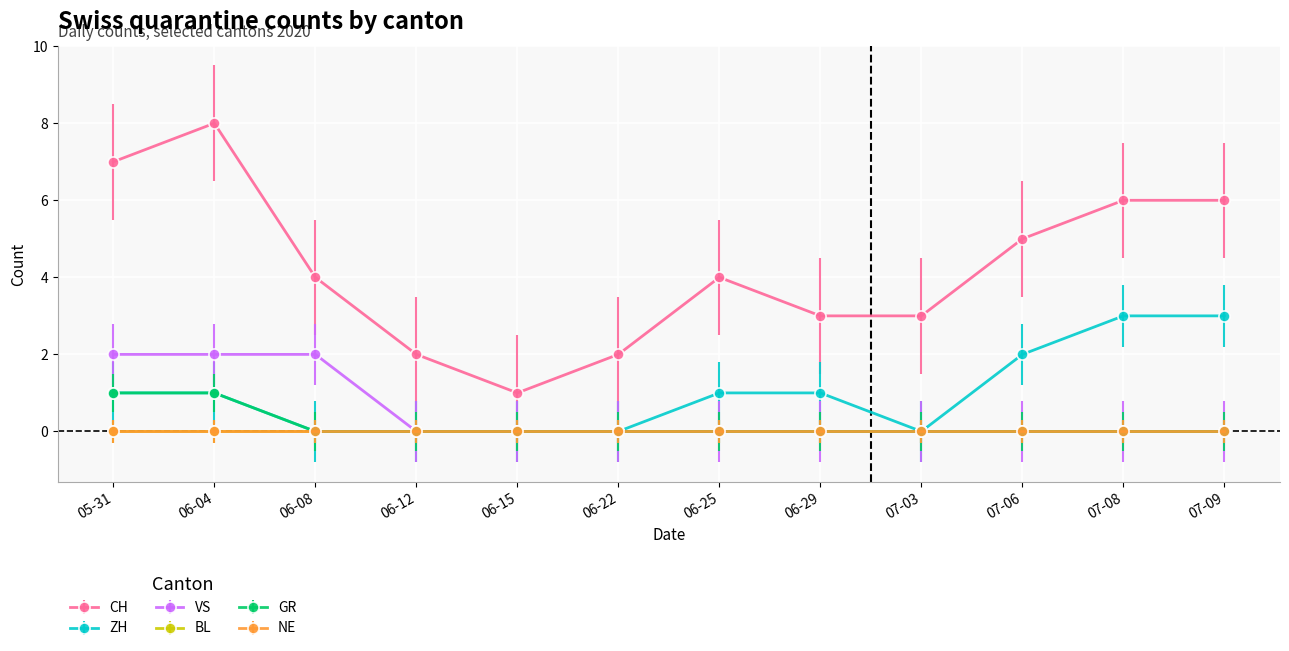

What is the sum of all ZH values?

12